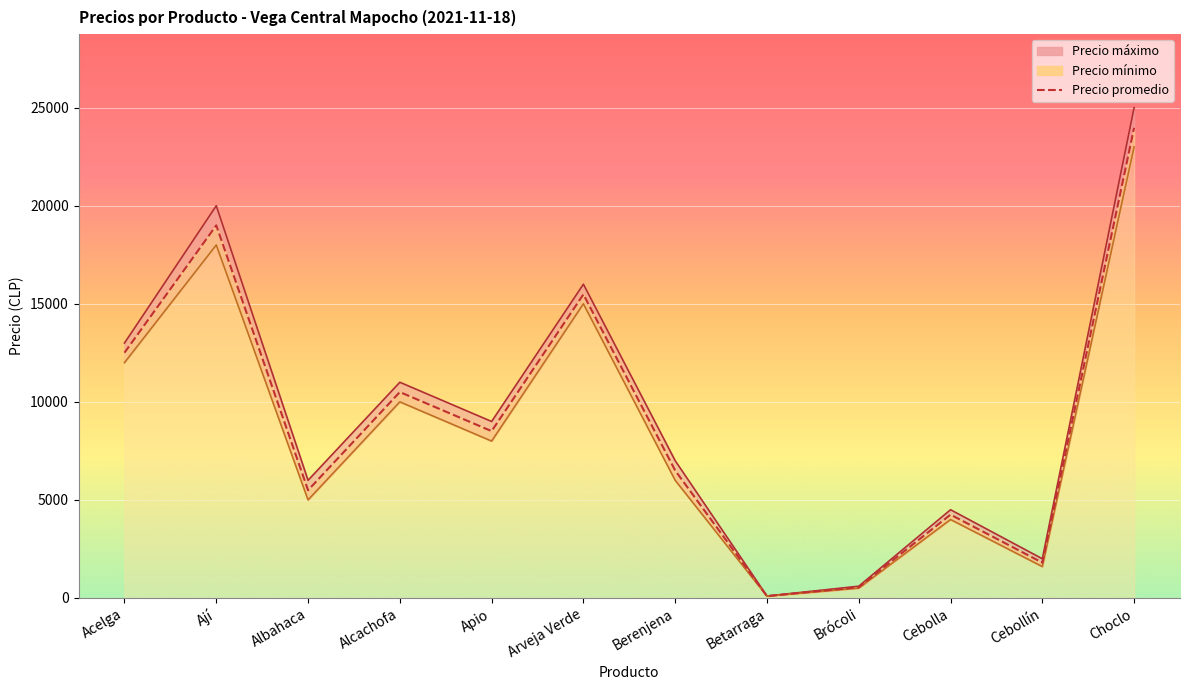

The chart shows a value of 8888 at Berenjena. True or false?

False